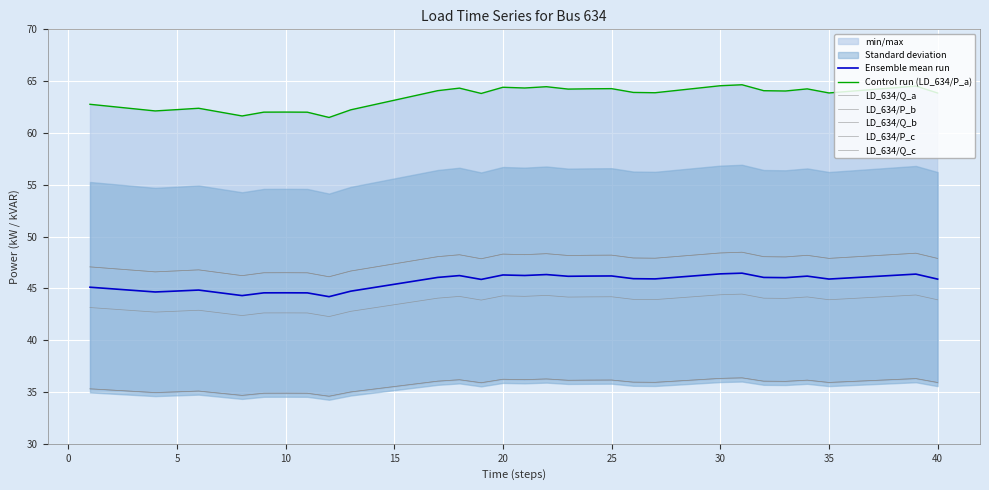

True or false: LD_634/P_b and LD_634/Q_b intersect in this chart.

False